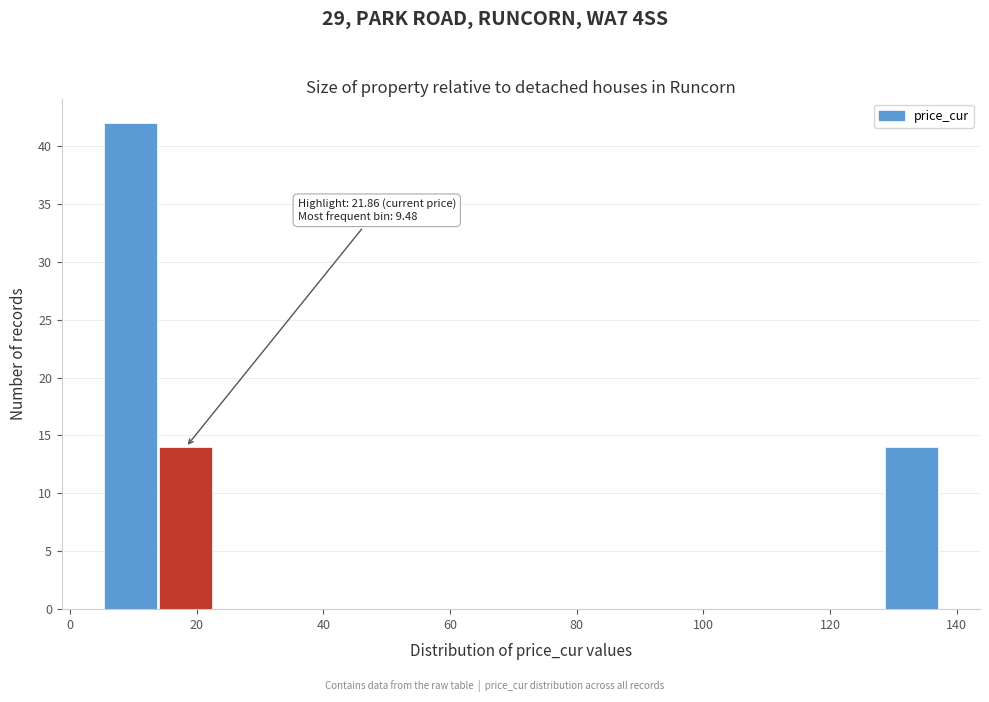

Over which range of the x-axis is the bar tallest?

6 to 14